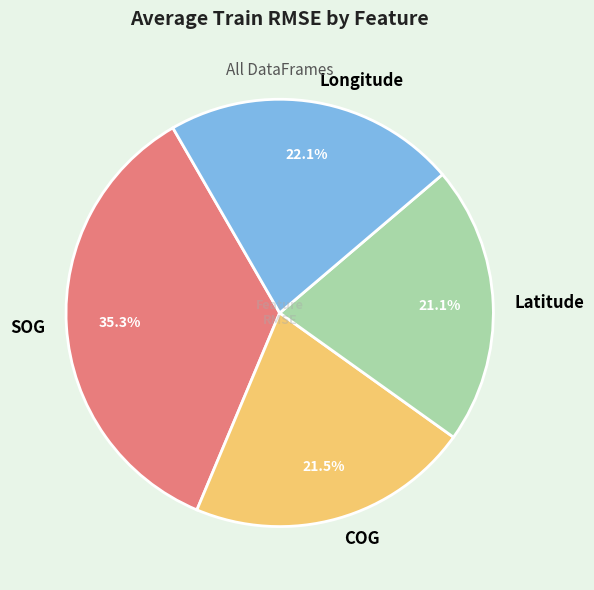

True or false: Longitude accounts for 9% of the total.

False